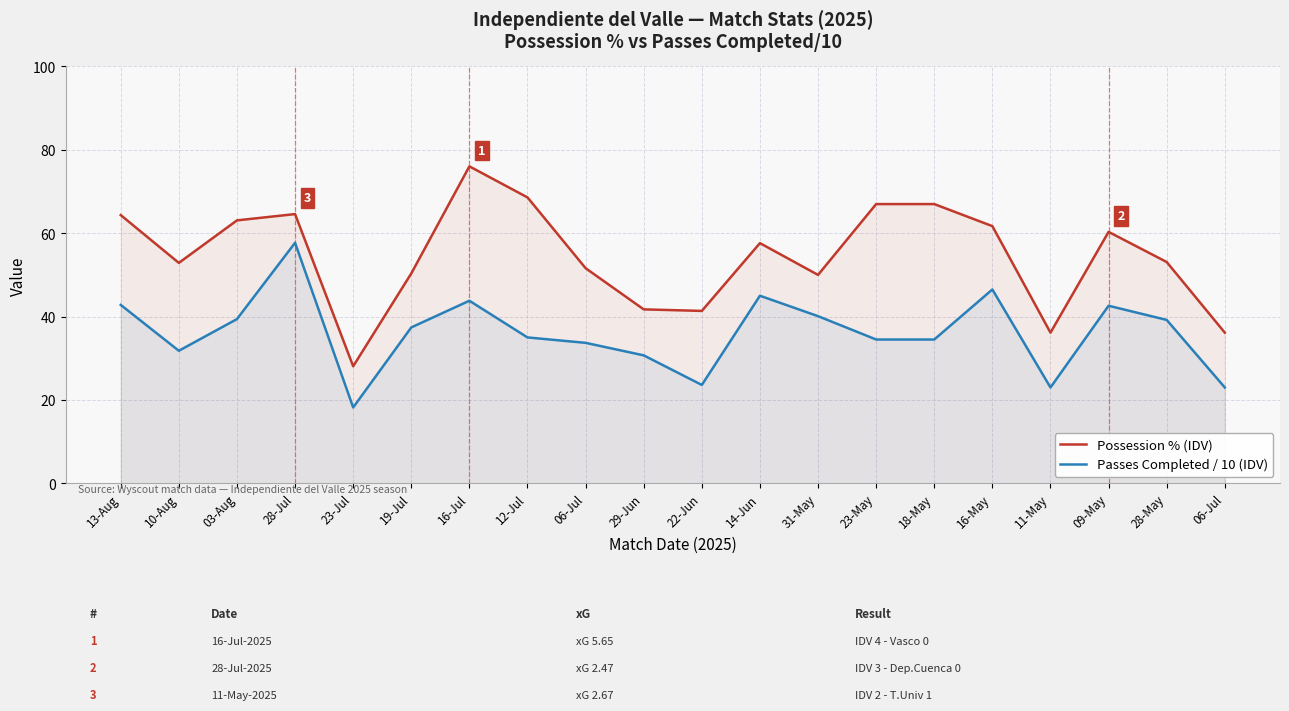

Reading left to right, what are all the values shown in this chart?

Possession % (IDV): 64.3	52.9	63.1	64.6	28.1	50.4	76.0	68.6	51.6	41.7	41.4	57.6	50.0	67.0	67.0	61.7	36.1	60.3	53.1	36.1
Passes Completed / 10 (IDV): 42.8	31.8	39.4	57.7	18.2	37.4	43.8	35.0	33.7	30.7	23.6	45.0	40.1	34.5	34.5	46.5	23.0	42.6	39.2	23.0